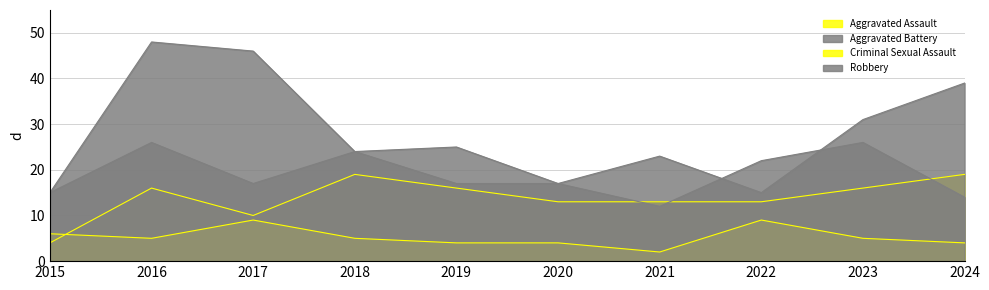

Reading right to left, list all the values displayed in this chart.

Aggravated Assault: 2024=19	2023=16	2022=13	2021=13	2020=13	2019=16	2018=19	2017=10	2016=16	2015=4
Aggravated Battery: 2024=14	2023=26	2022=22	2021=12	2020=17	2019=17	2018=24	2017=17	2016=26	2015=15
Criminal Sexual Assault: 2024=4	2023=5	2022=9	2021=2	2020=4	2019=4	2018=5	2017=9	2016=5	2015=6
Robbery: 2024=39	2023=31	2022=15	2021=23	2020=17	2019=25	2018=24	2017=46	2016=48	2015=15